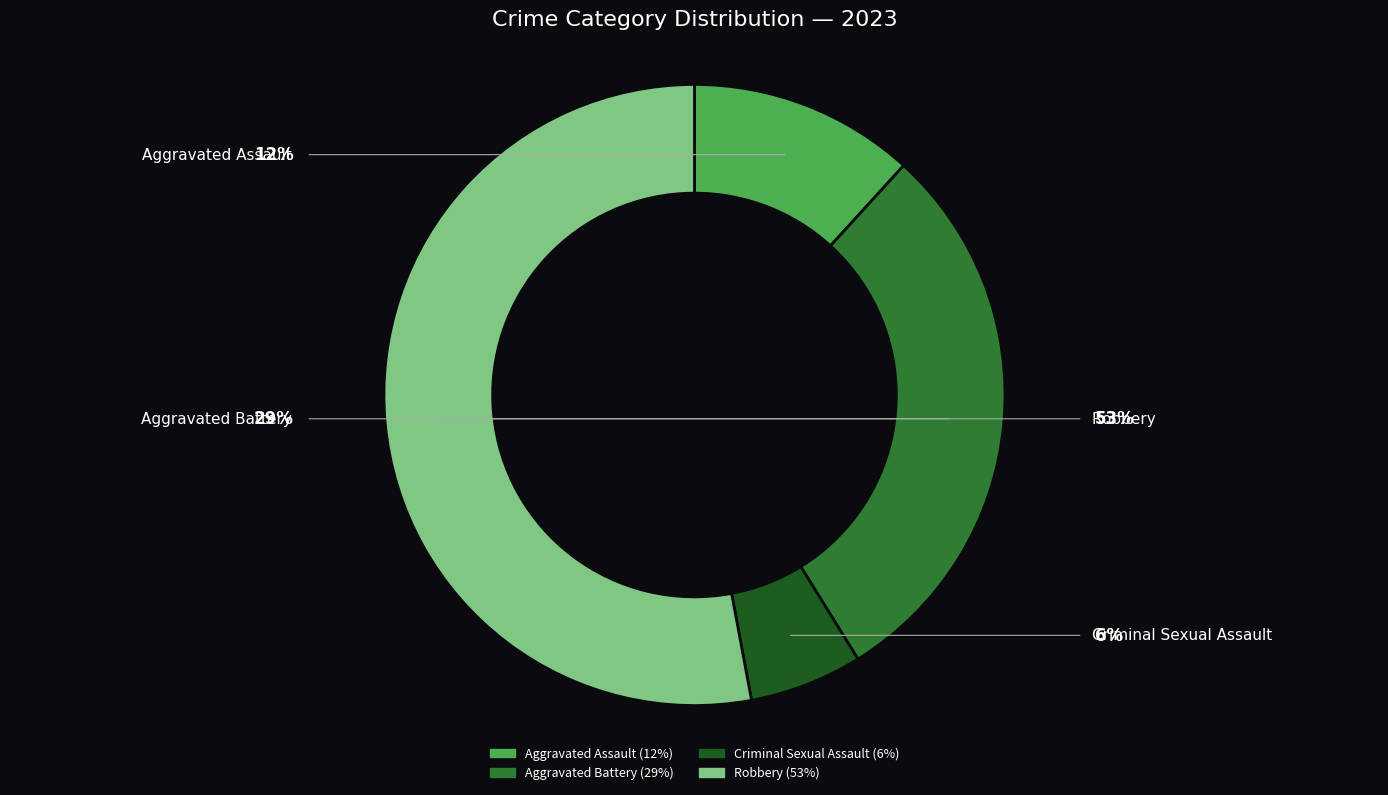

To the nearest percent, what portion does Aggravated Battery represent?

29%